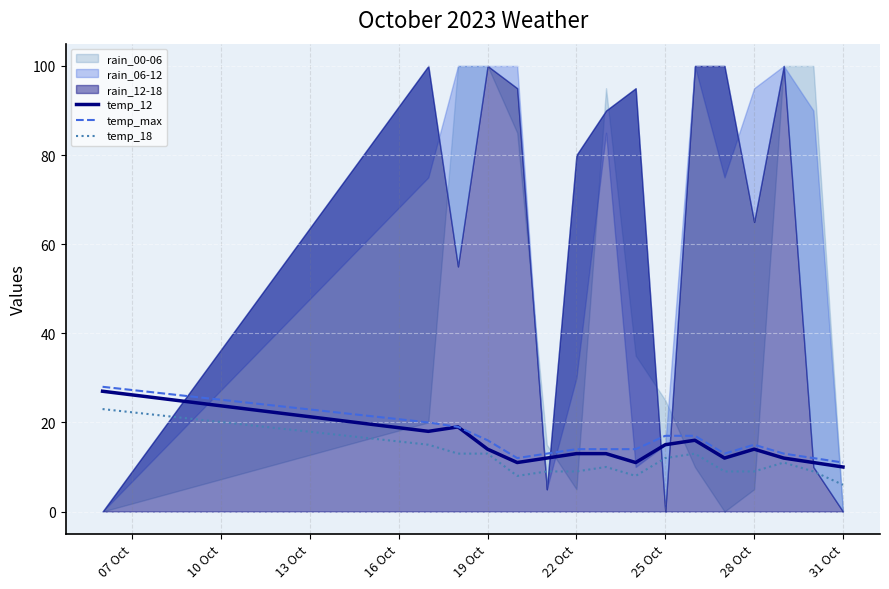

Is it true that temp_max equals 11 at 31 Oct?

True